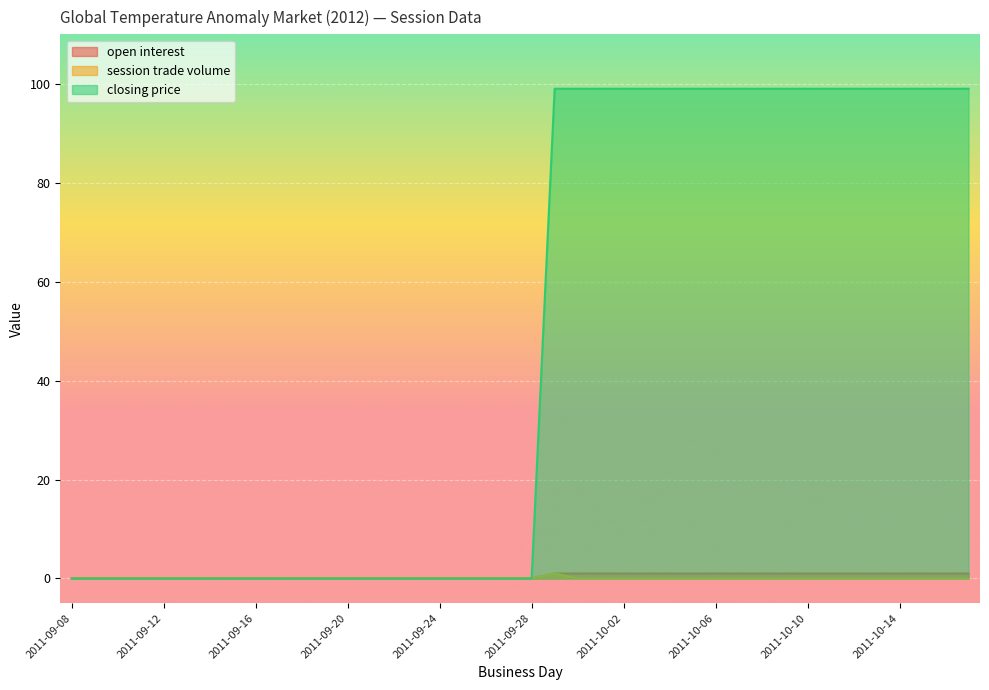

Which series changed the most between 2011-09-29 and 2011-10-02?

session trade volume